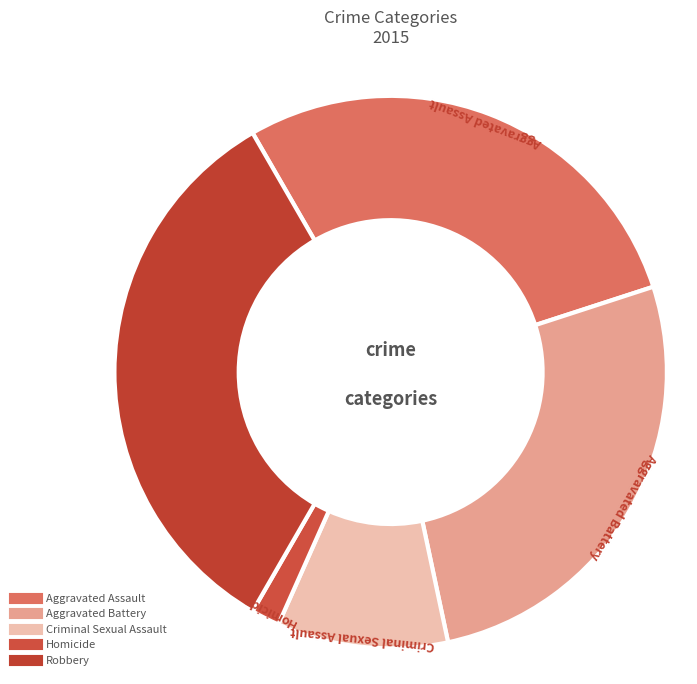

Is there a majority slice in this chart?

No